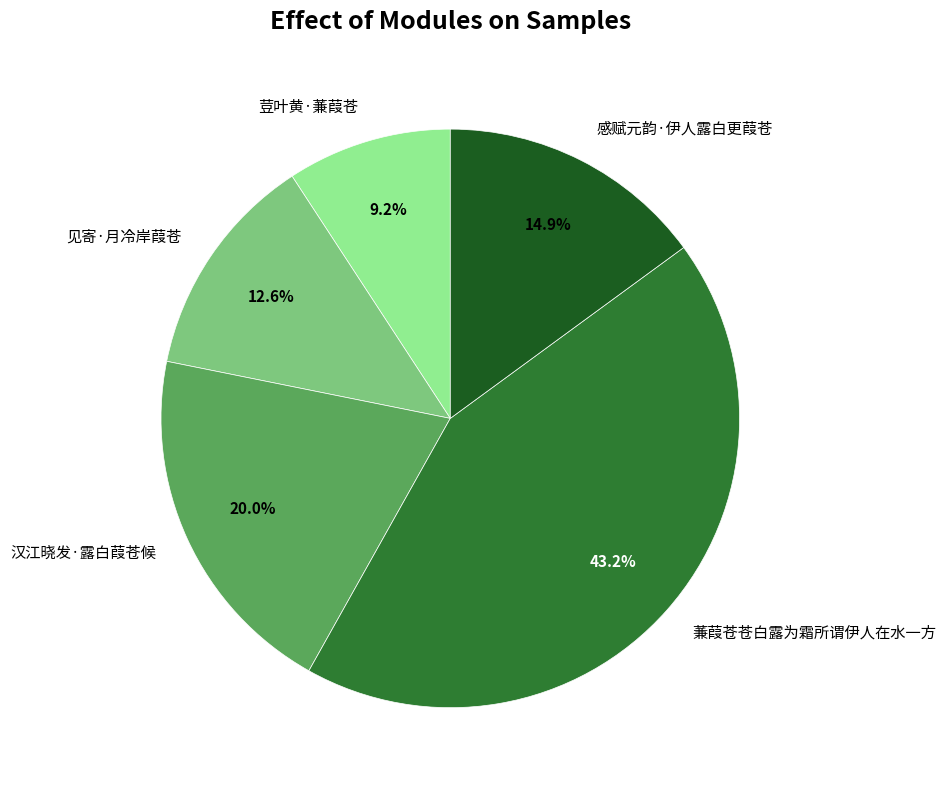

Which category has the smallest portion of the pie?

荳叶黄·蒹葭苍